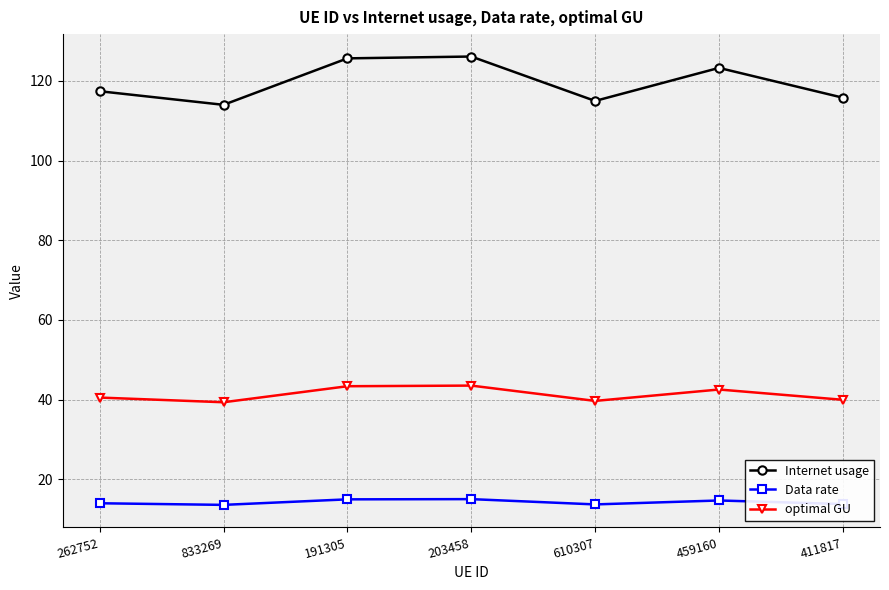

What is the spread (max minus min) of values at 191305?

110.7